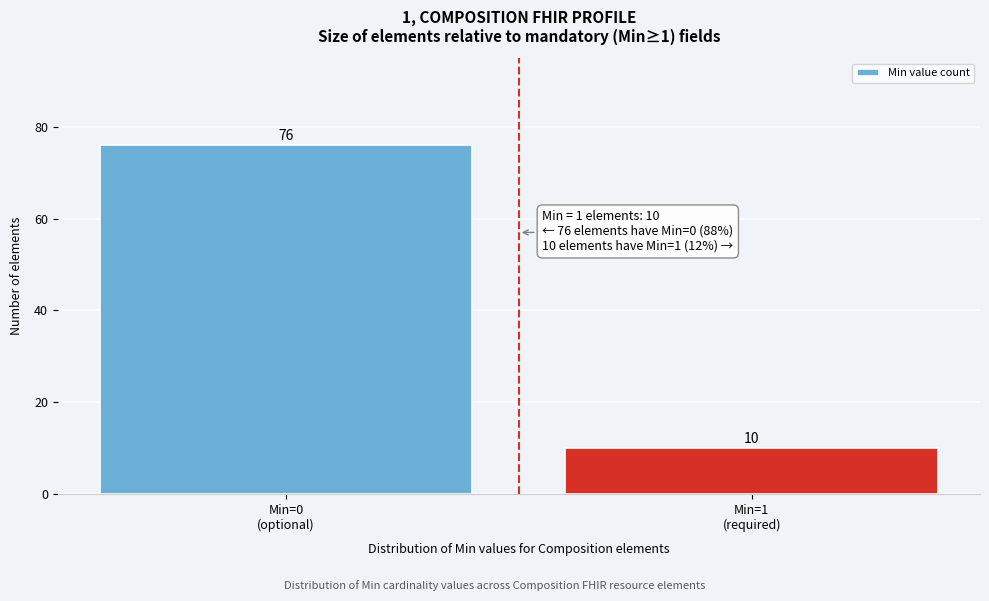

Reading right to left, extract all data points from this chart.

10	76